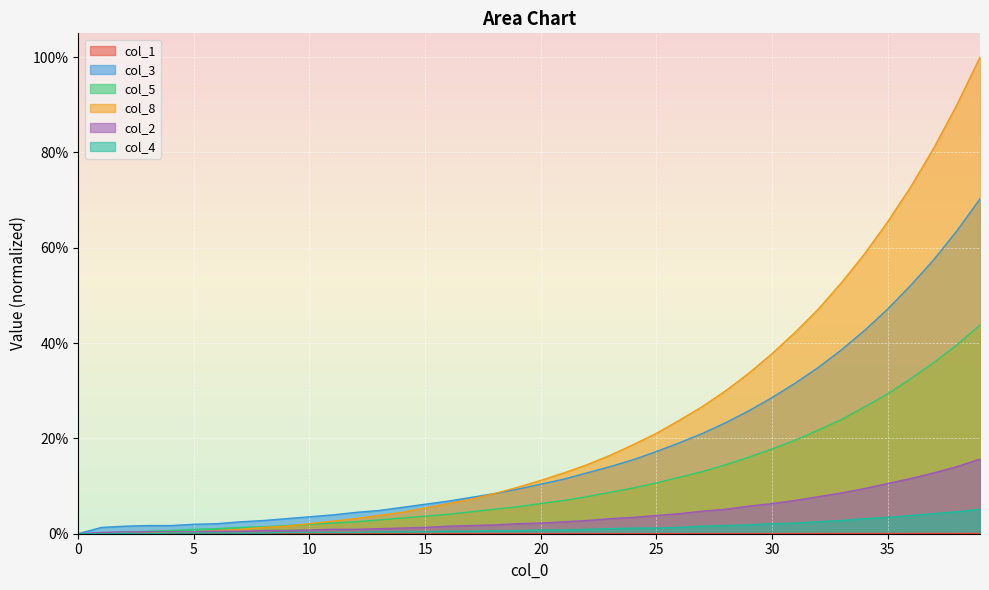

Rank the series at 28 from highest to lowest value.

col_8, col_3, col_5, col_2, col_4, col_1